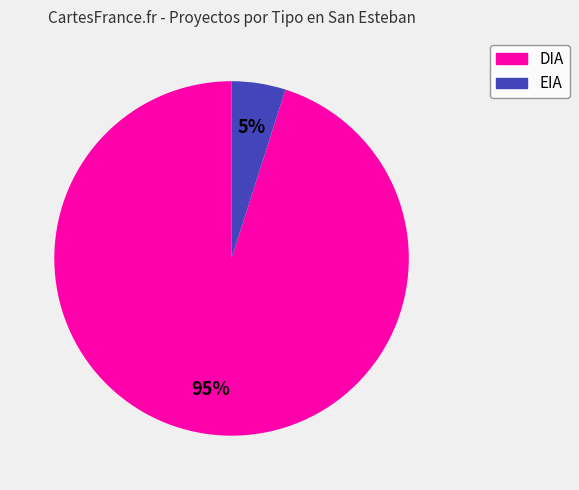

Do EIA and DIA together represent more than half of the pie?

Yes